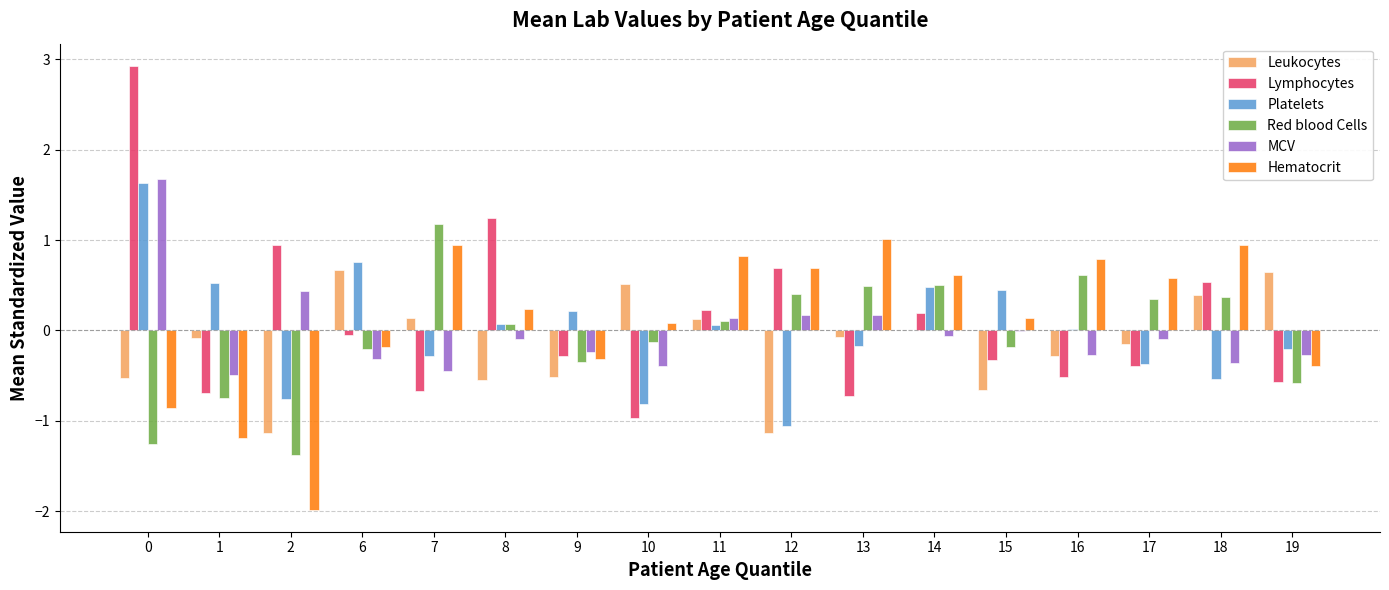

How many positive values does the Hematocrit series have?

11